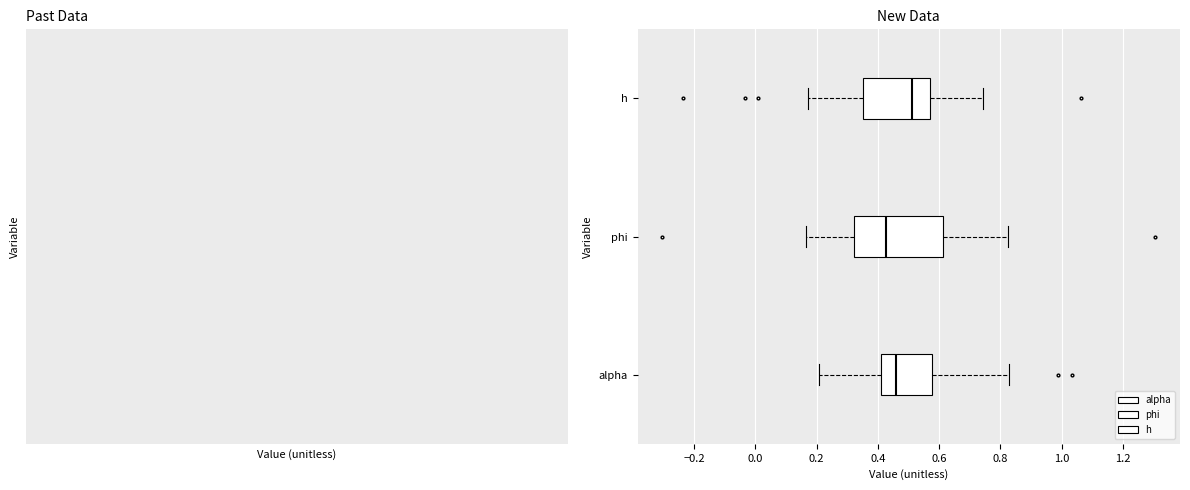

Which box's median line is the furthest to the left?

phi